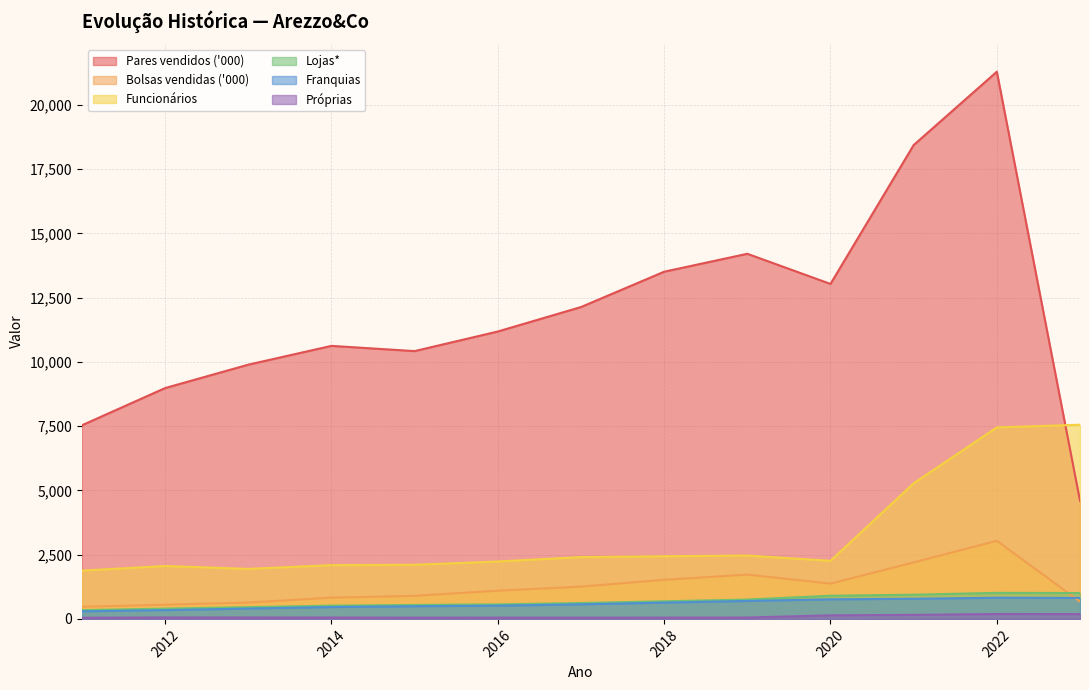

What is the highest value of the Franquias series?

823.0